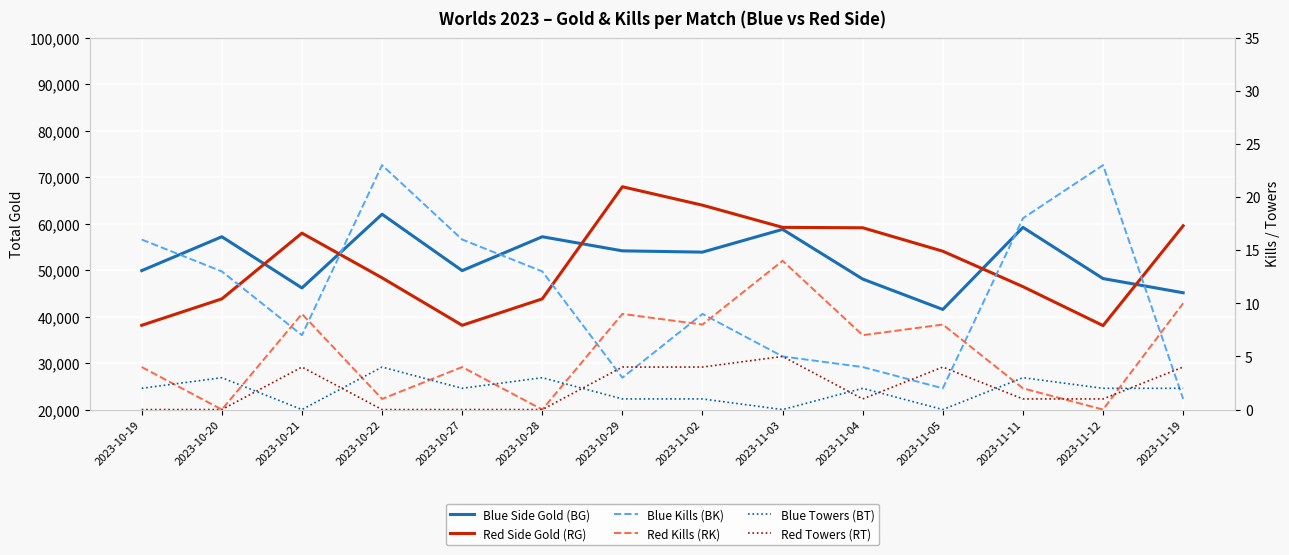

How many values in the Blue Kills (BK) series exceed 13?

5